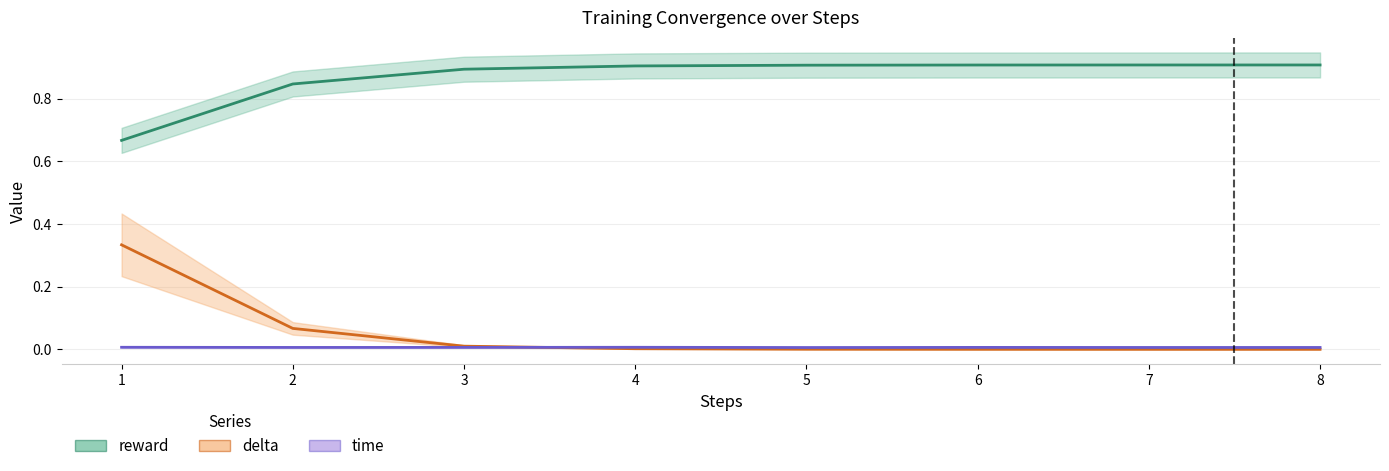

Rank the series at 4 from highest to lowest value.

reward, time, delta